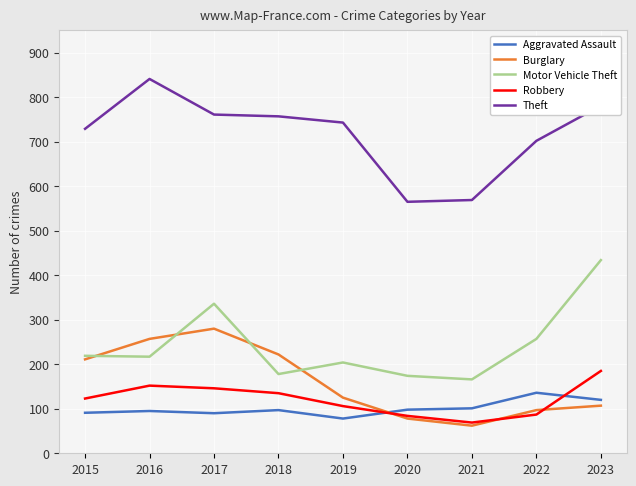

In Robbery, how many points are lower than both neighbors (excluding endpoints)?

1